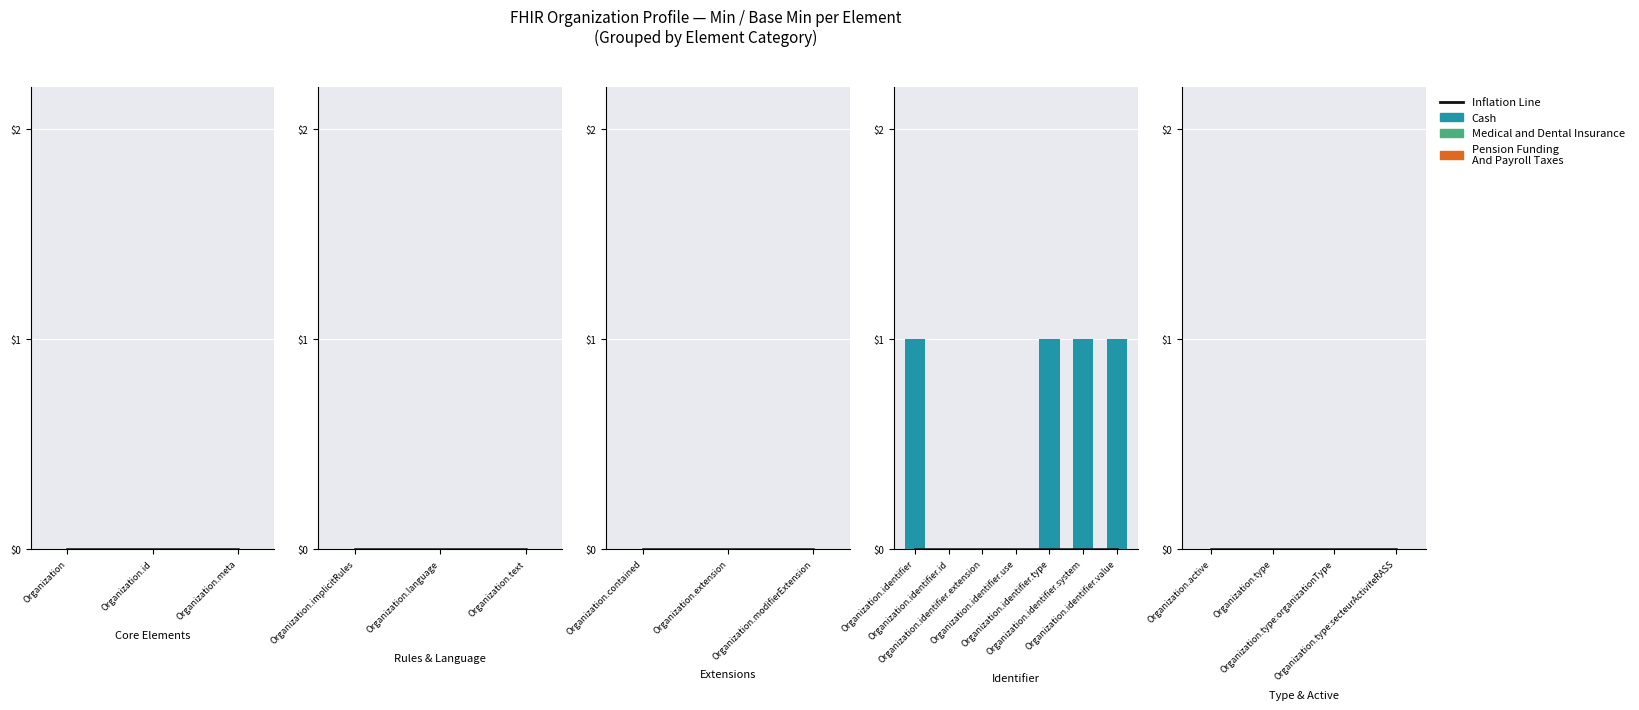

At which category is the sum across all series the highest?

Organization.identifier